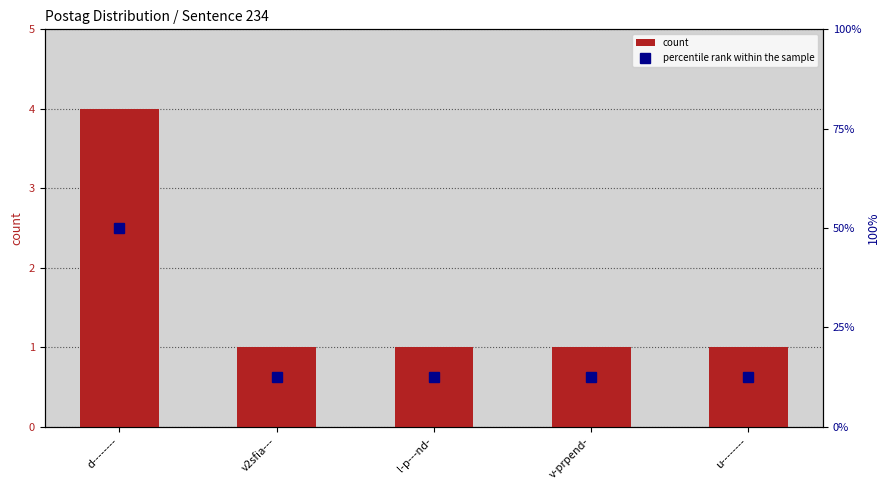

Between v-prpend- and d--------, which is larger?

d--------